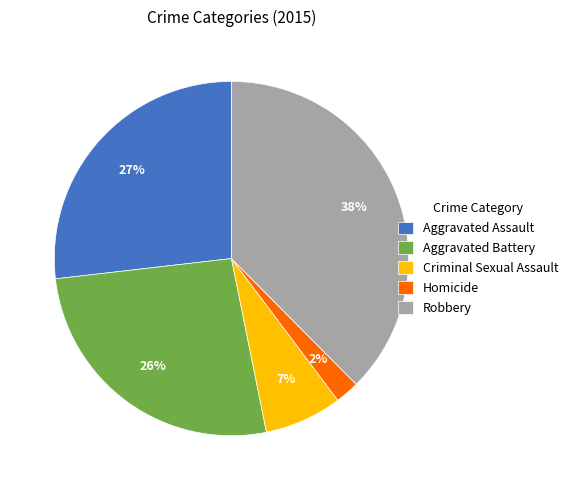

To the nearest percent, what portion does Aggravated Assault represent?

27%